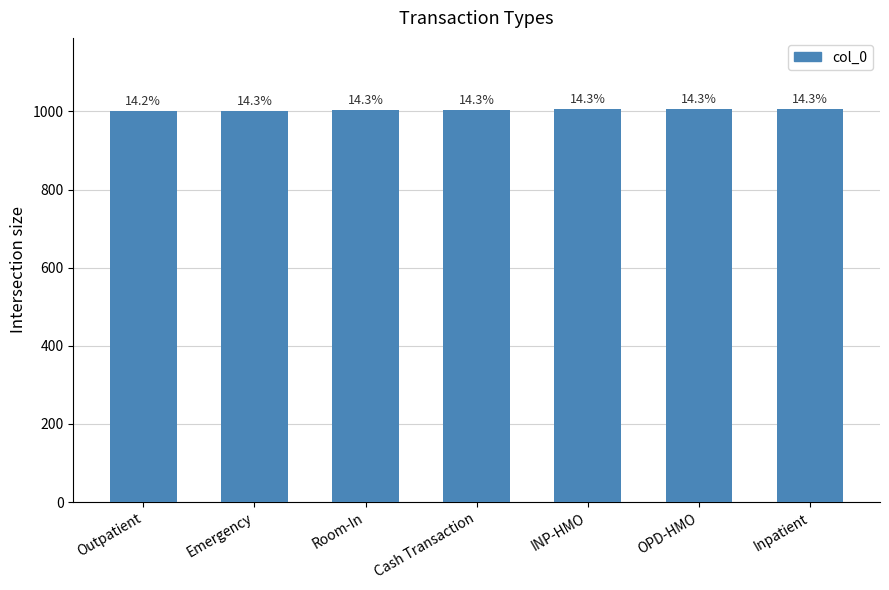

Reading left to right, what are all the values shown in this chart?

Outpatient=1001	Emergency=1002	Room-In=1003	Cash Transaction=1004	INP-HMO=1005	OPD-HMO=1006	Inpatient=1007